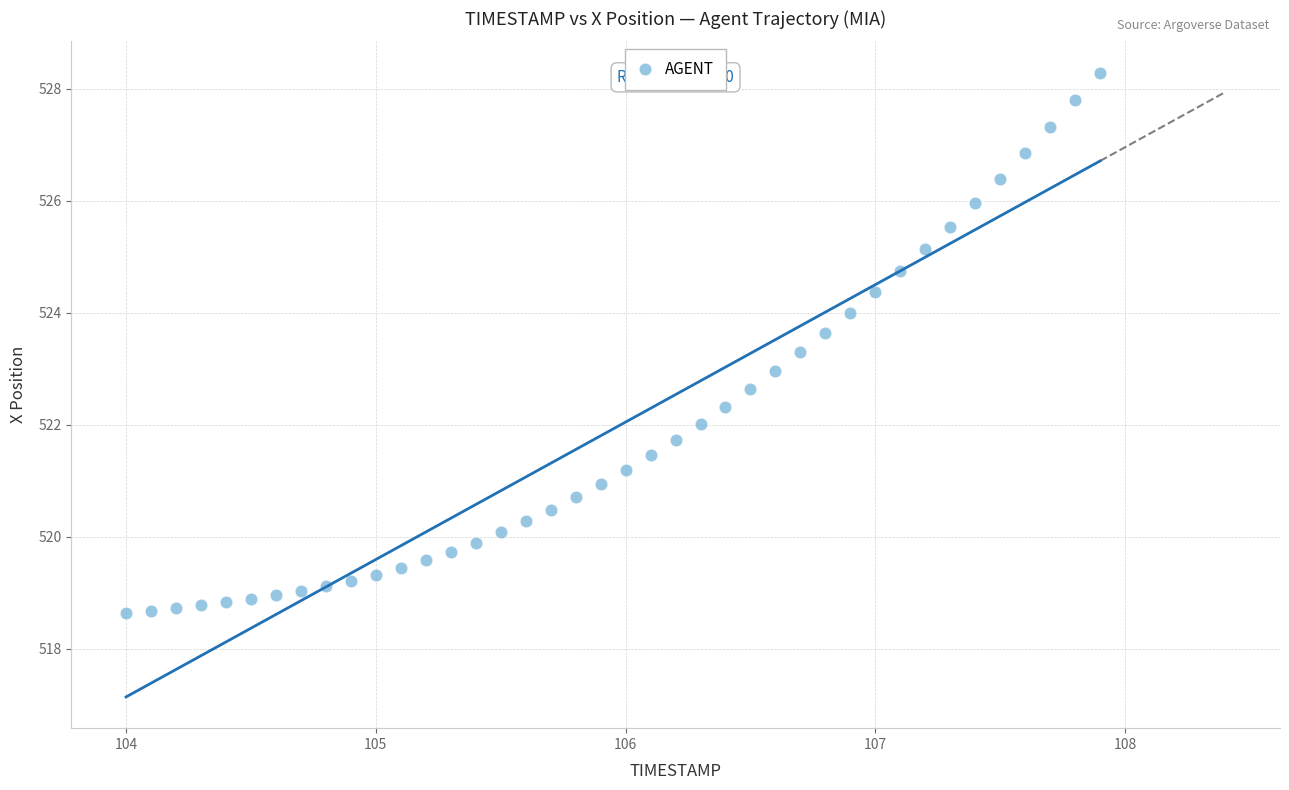

What is the range of X values (max minus min)?

3.9